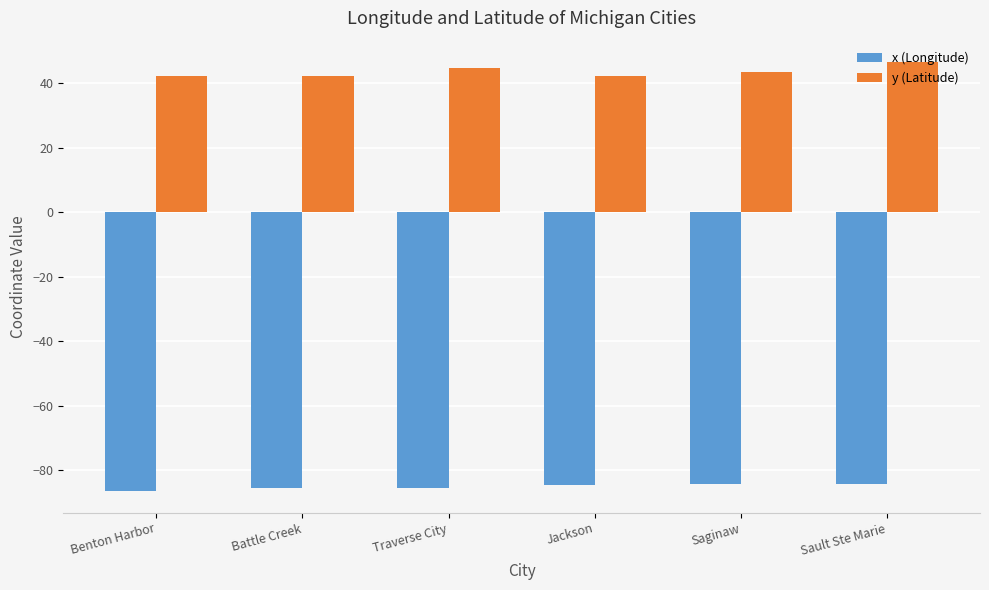

Count the number of data series in this chart.

2